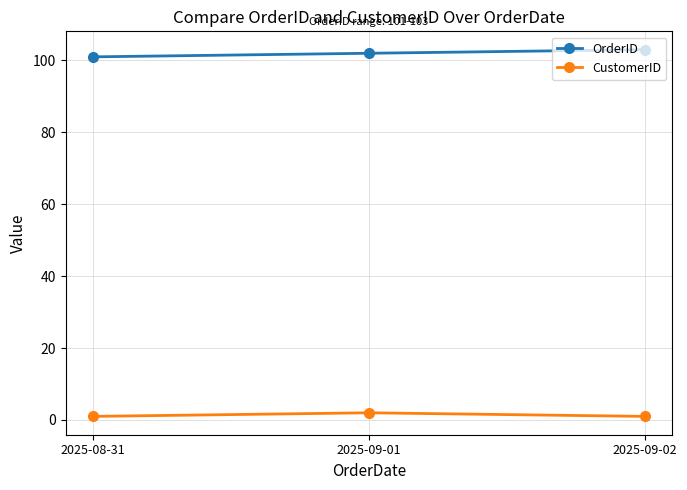

What is the greatest value displayed?

103